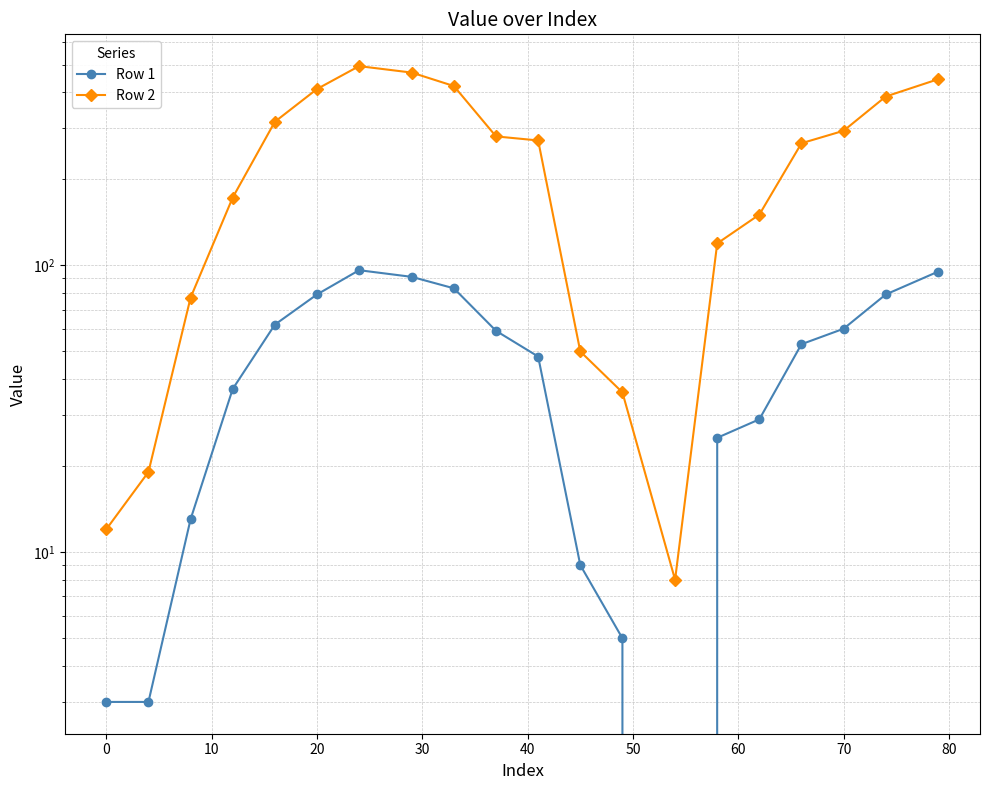

Reading left to right, list all the values displayed in this chart.

Row 1: 3	3	13	37	62	79	96	91	83	59	48	9	5	0	25	29	53	60	79	95
Row 2: 12	19	77	172	316	411	494	469	421	281	272	50	36	8	119	150	266	294	387	445